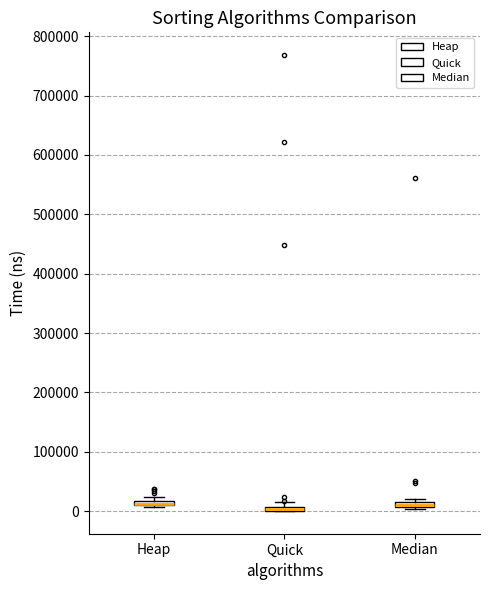

Where is the upper edge of the box for Median on the y-axis? The values are not printed on the chart, so give them approximately, as read against the axis.

20000